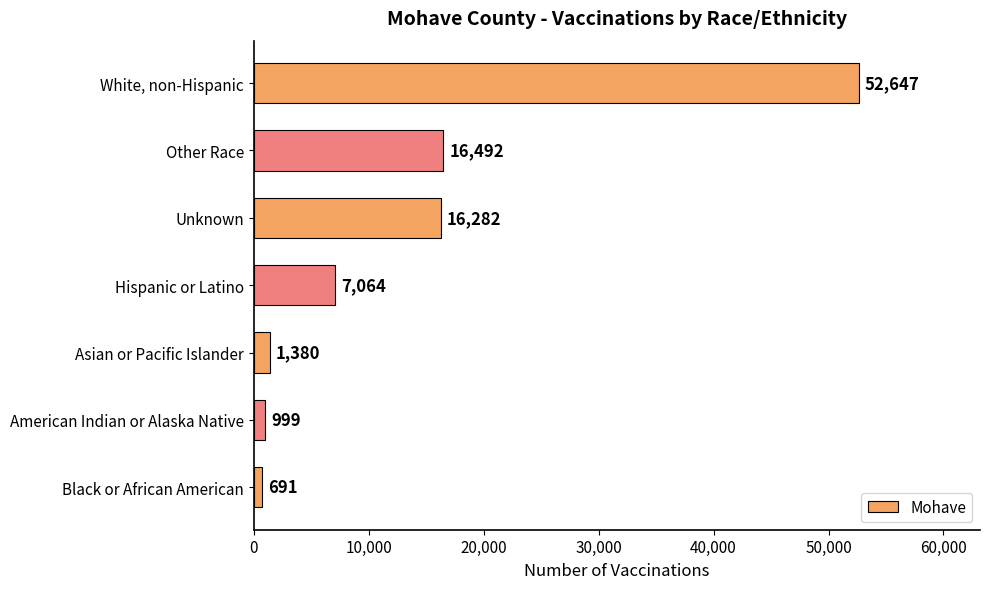

What is the ratio of the value at Hispanic or Latino to the value at Asian or Pacific Islander?

5.1